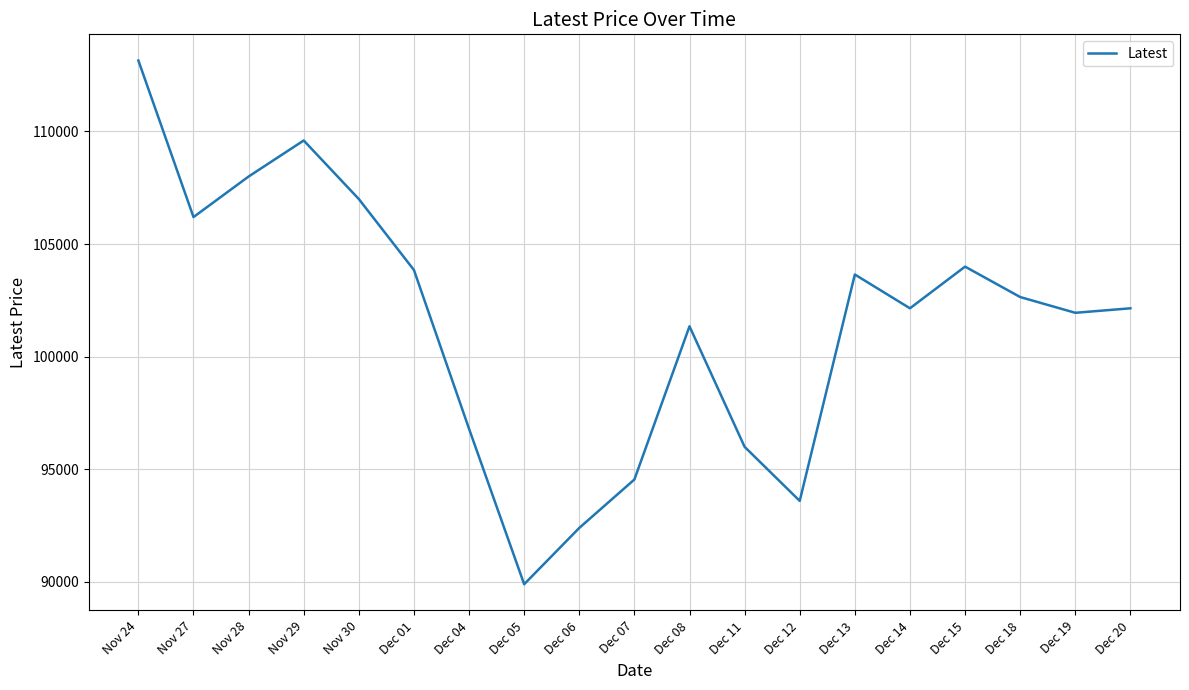

At which category does the data reach its first local peak?

Nov 29